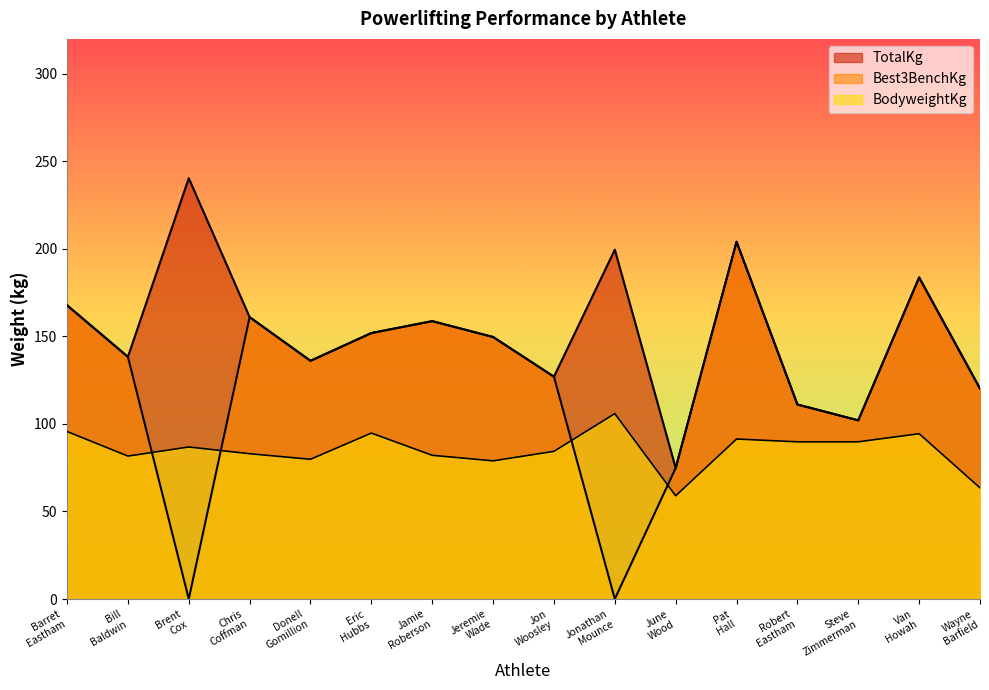

How many lines are shown in the chart?

3